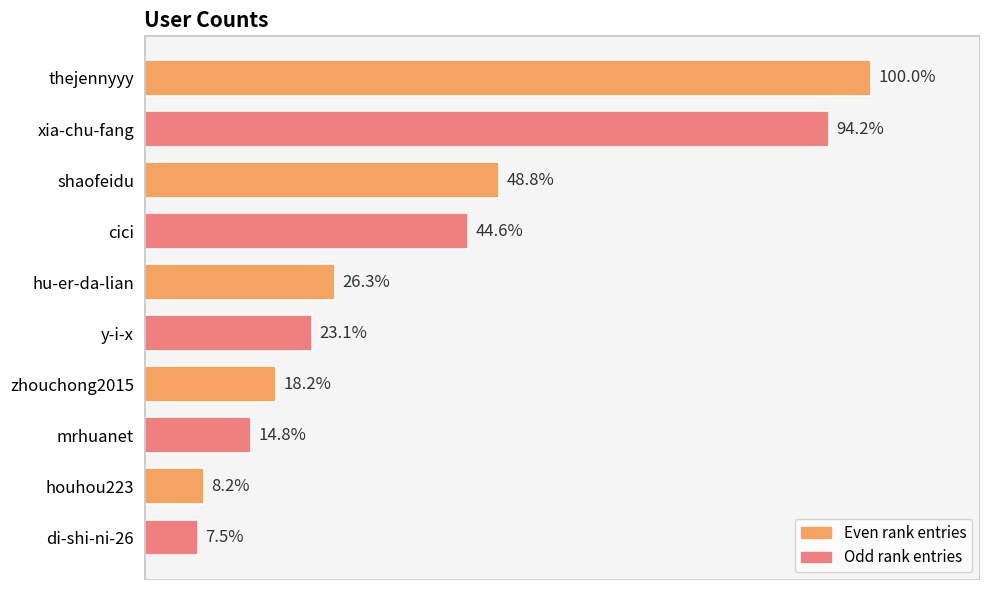

Are the bars horizontal?

Yes